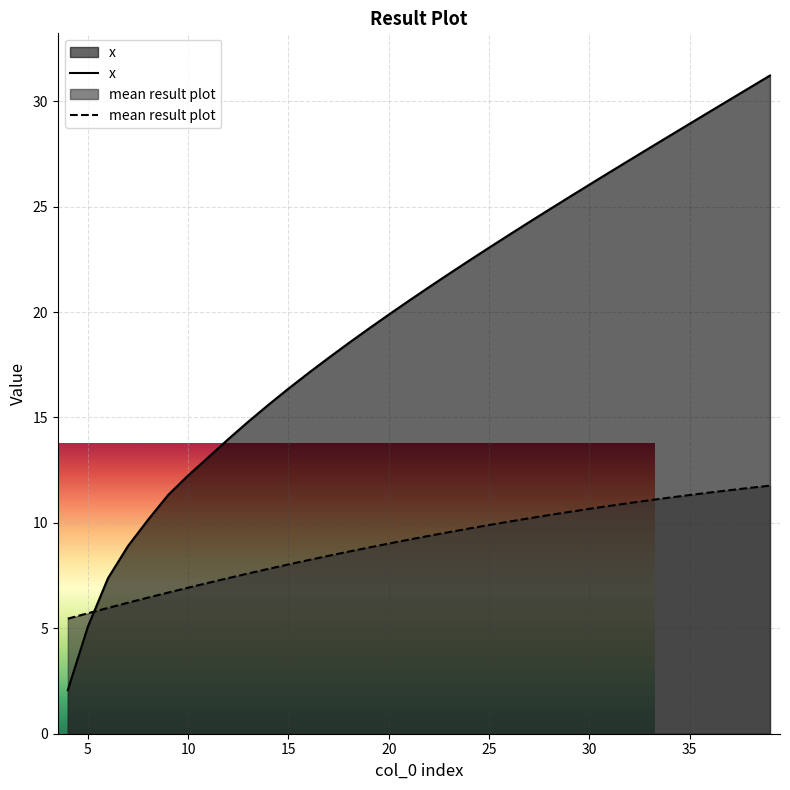

Which series has the widest spread of values?

x